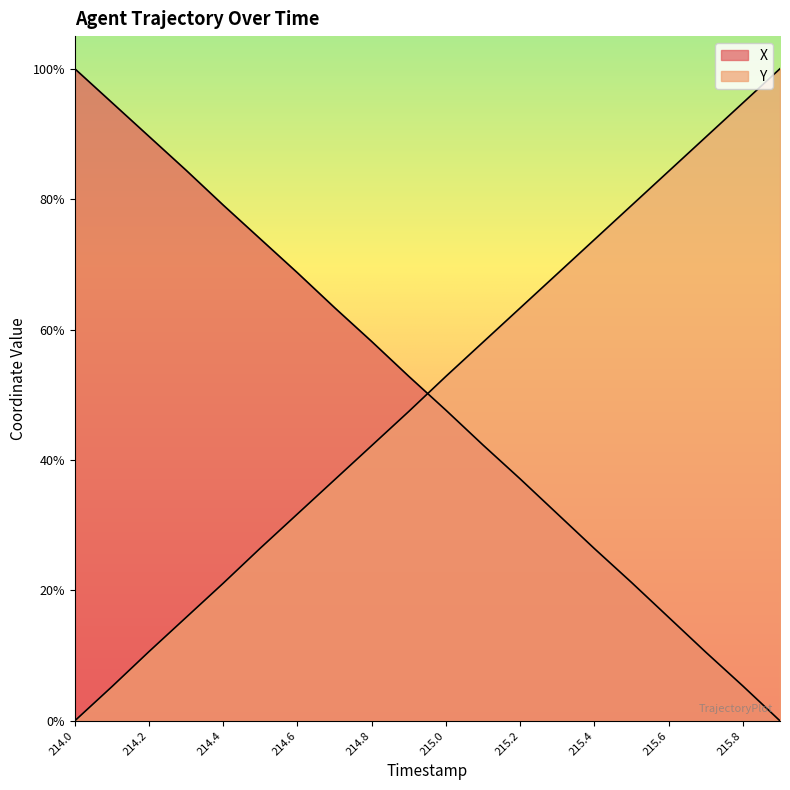

List the series in order of their peak value, highest first.

X, Y